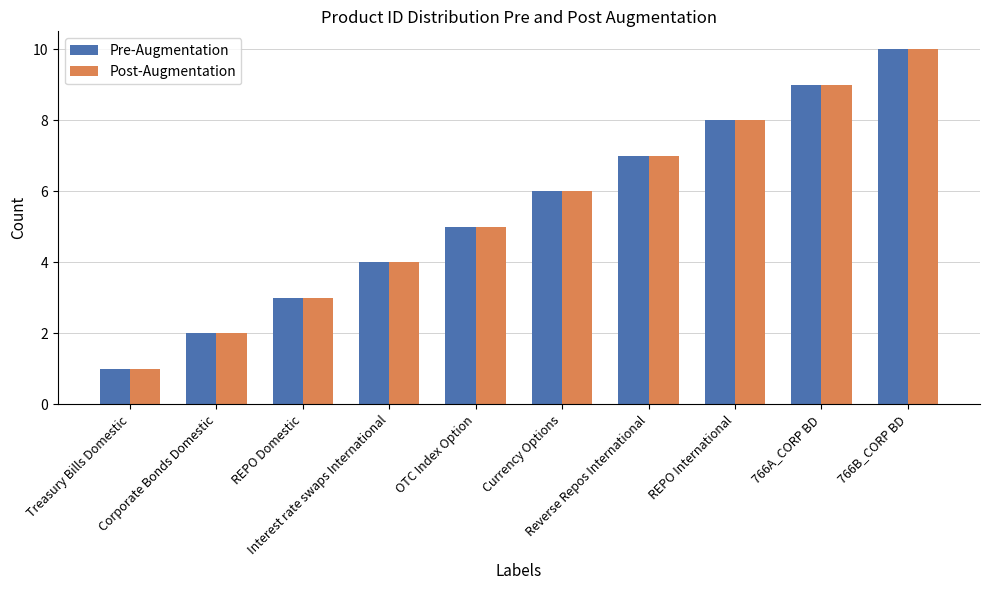

Is it true that Pre-Augmentation equals 4 at Interest rate swaps International?

True